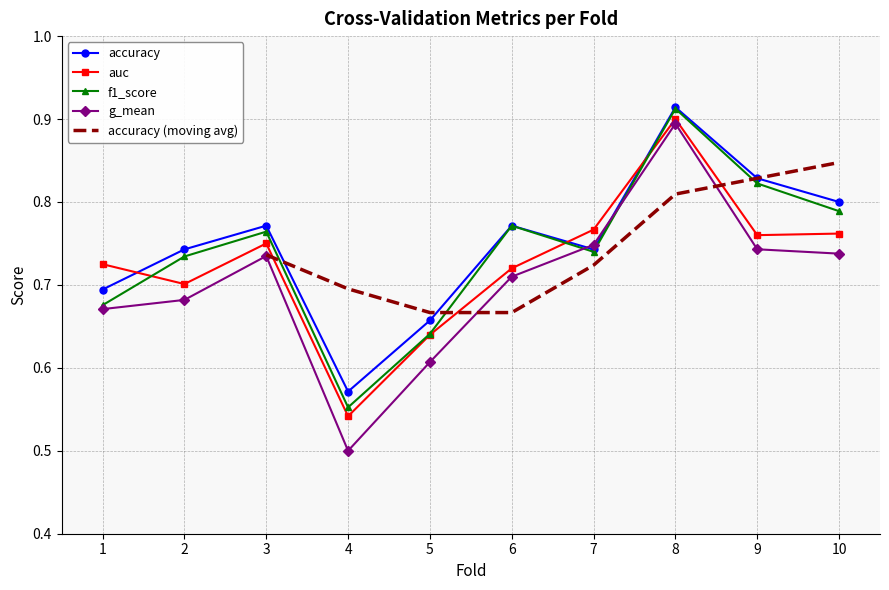

What is the spread (max minus min) of values at 4?

0.1